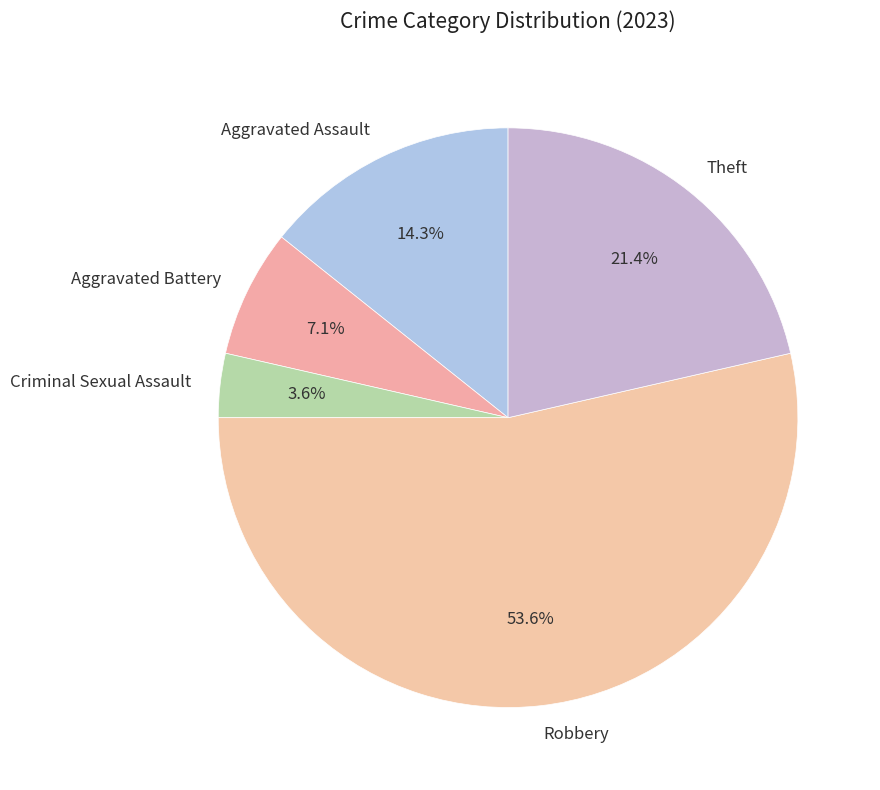

How many segments does this pie chart have?

5